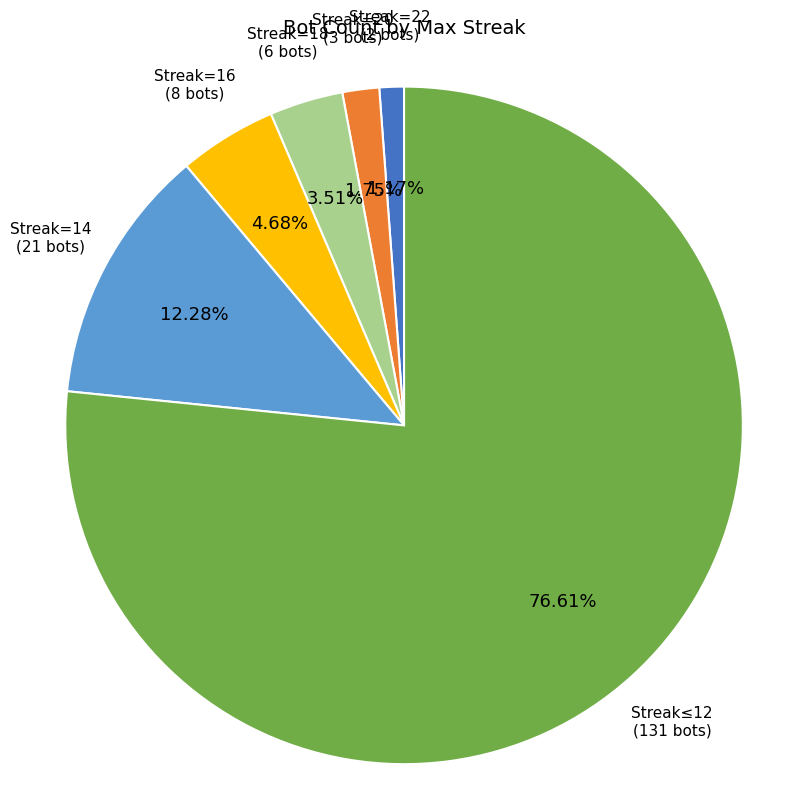

Is there a majority slice in this chart?

Yes